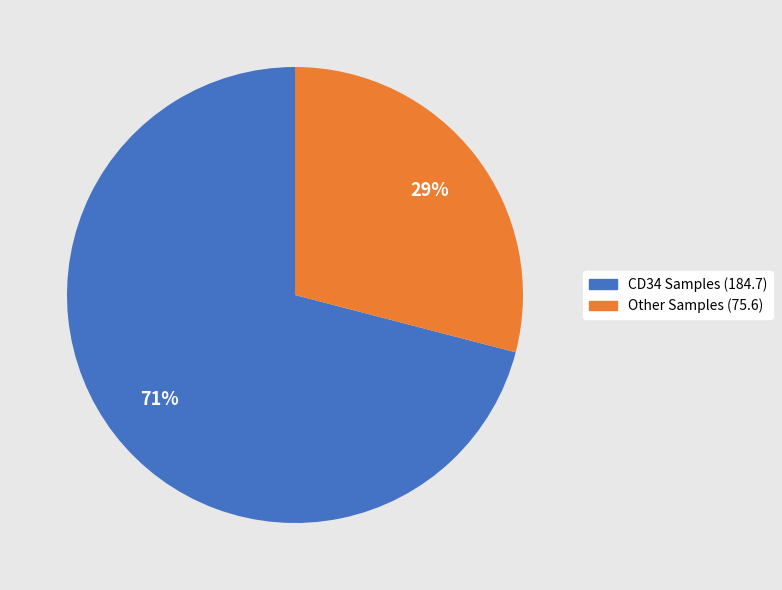

Combined, do Other Samples (75.6) and CD34 Samples (184.7) account for over 50%?

Yes